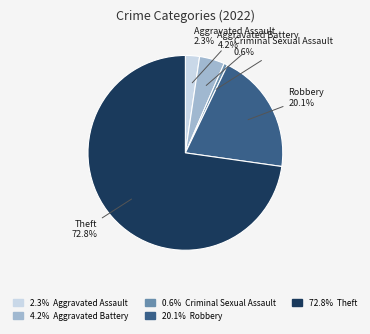

Is there a majority slice in this chart?

Yes